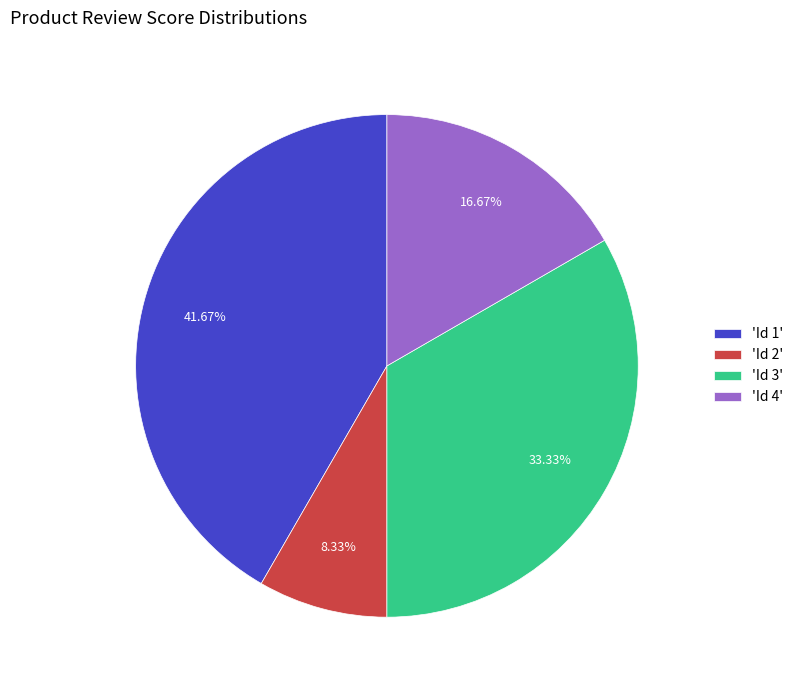

Which slice is the smallest?

'Id 2'